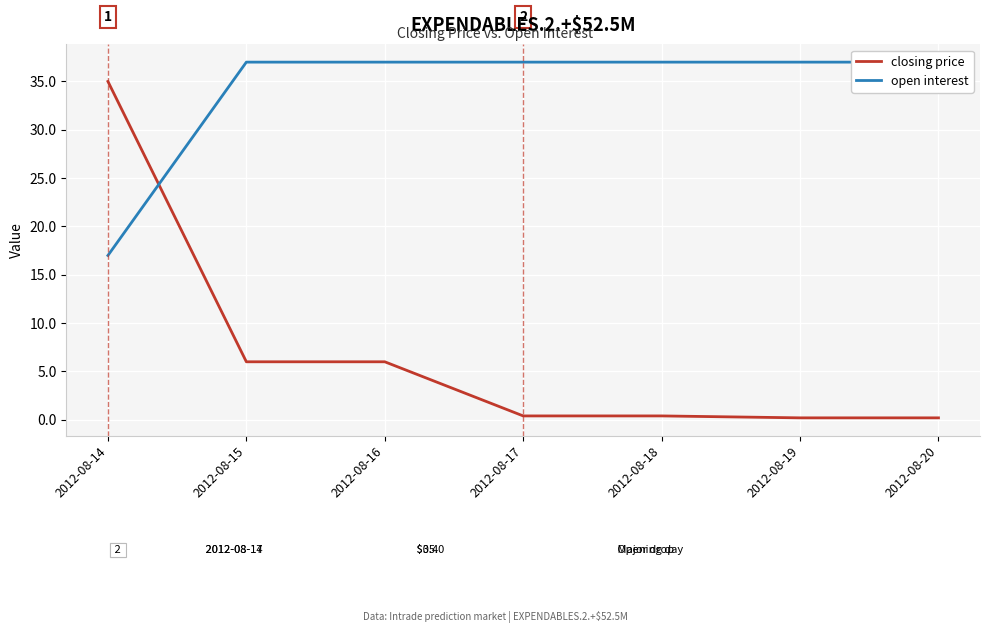

How many data points does each series have?

7